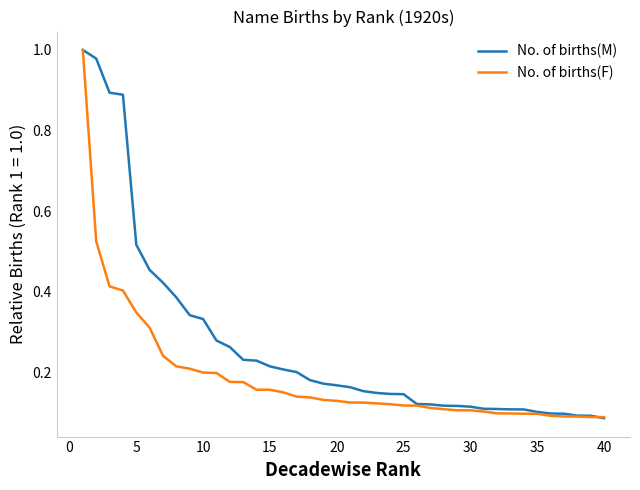

Which series has the largest total across all categories?

No. of births(M)